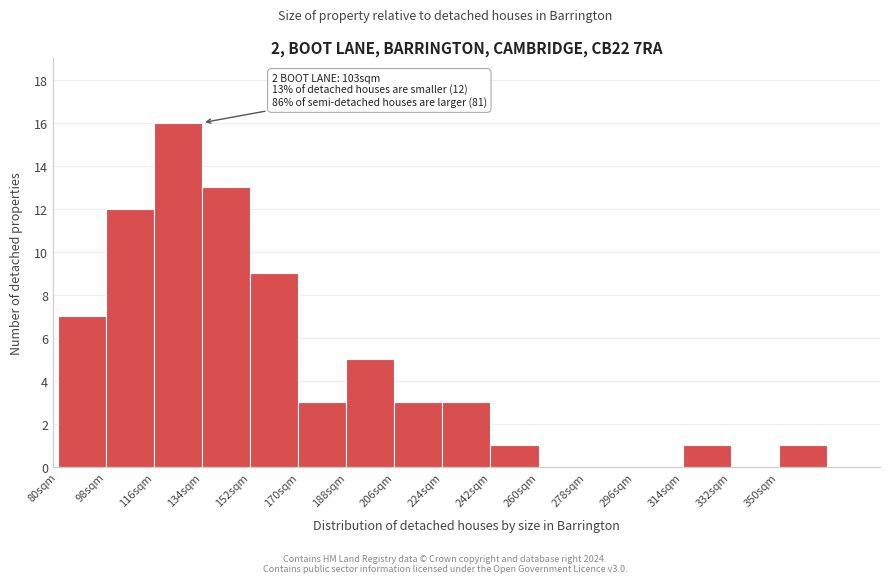

Which range on the x-axis has the tallest bar?

116 to 134